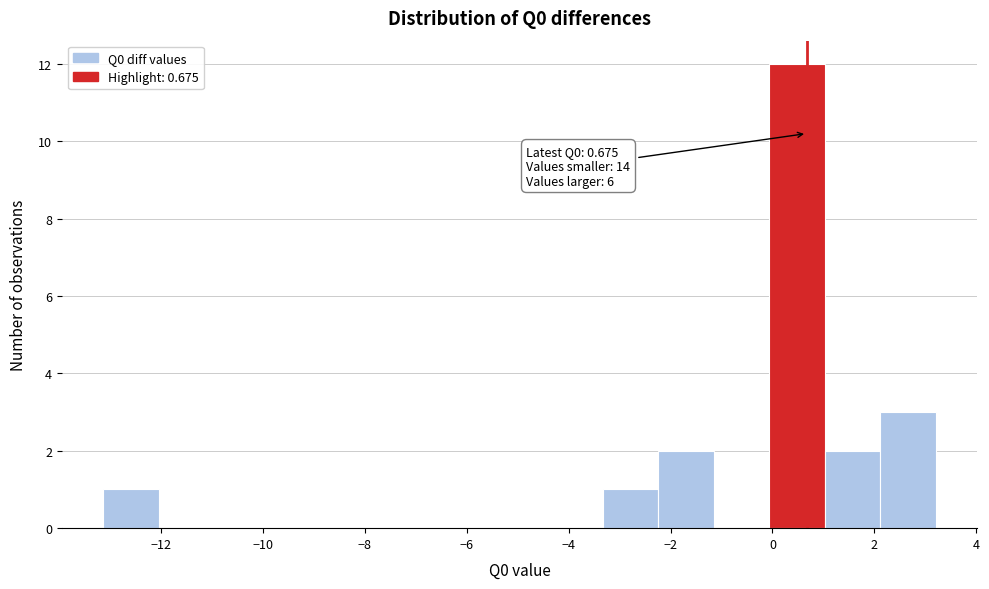

Over which range of the x-axis is the bar tallest?

0.0 to 1.0